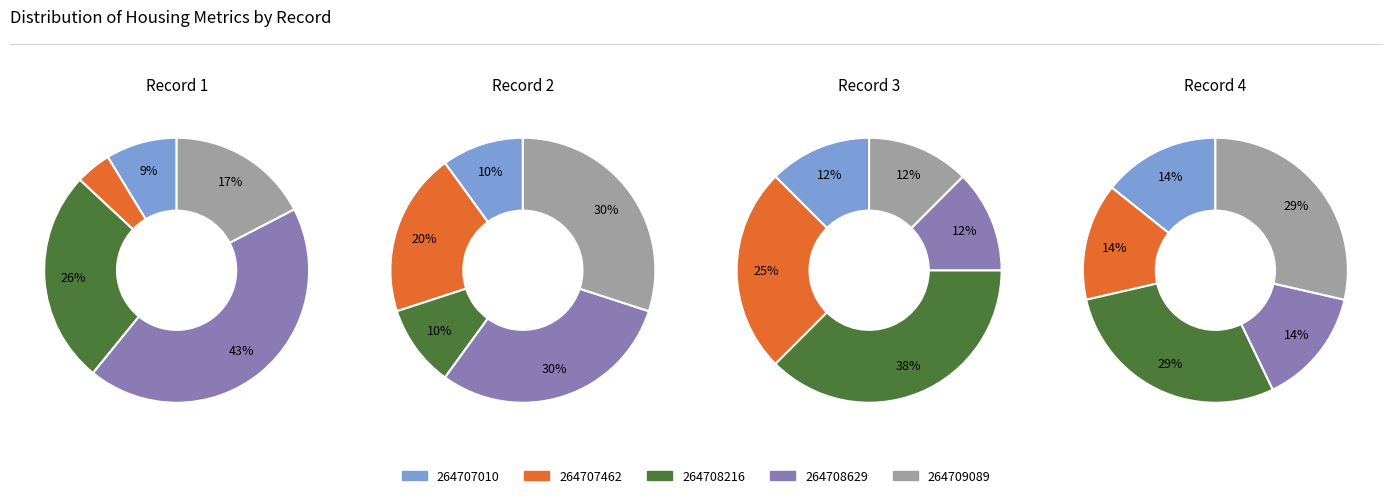

Which category has the smallest portion of the pie?

264707462